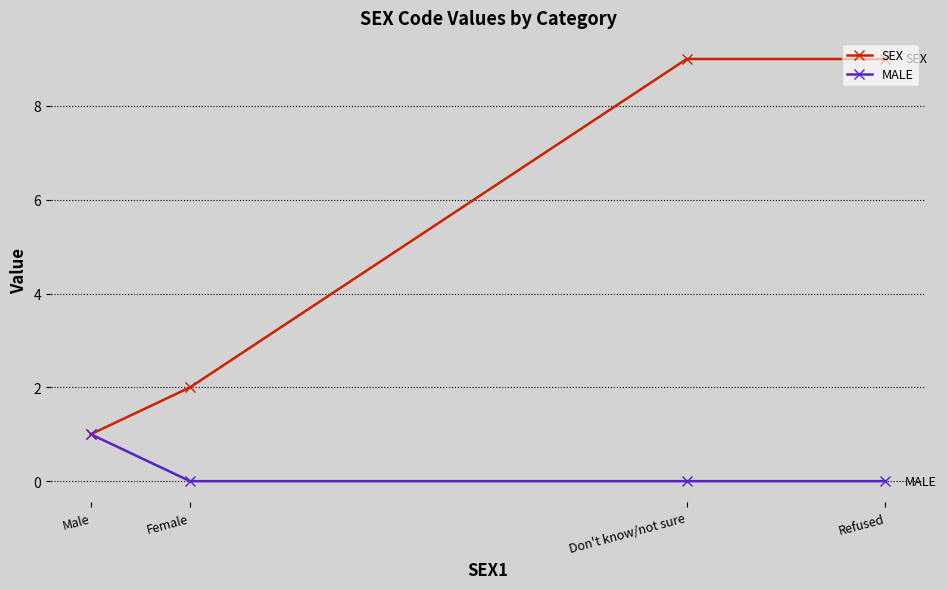

What is the sum of all SEX values?

21